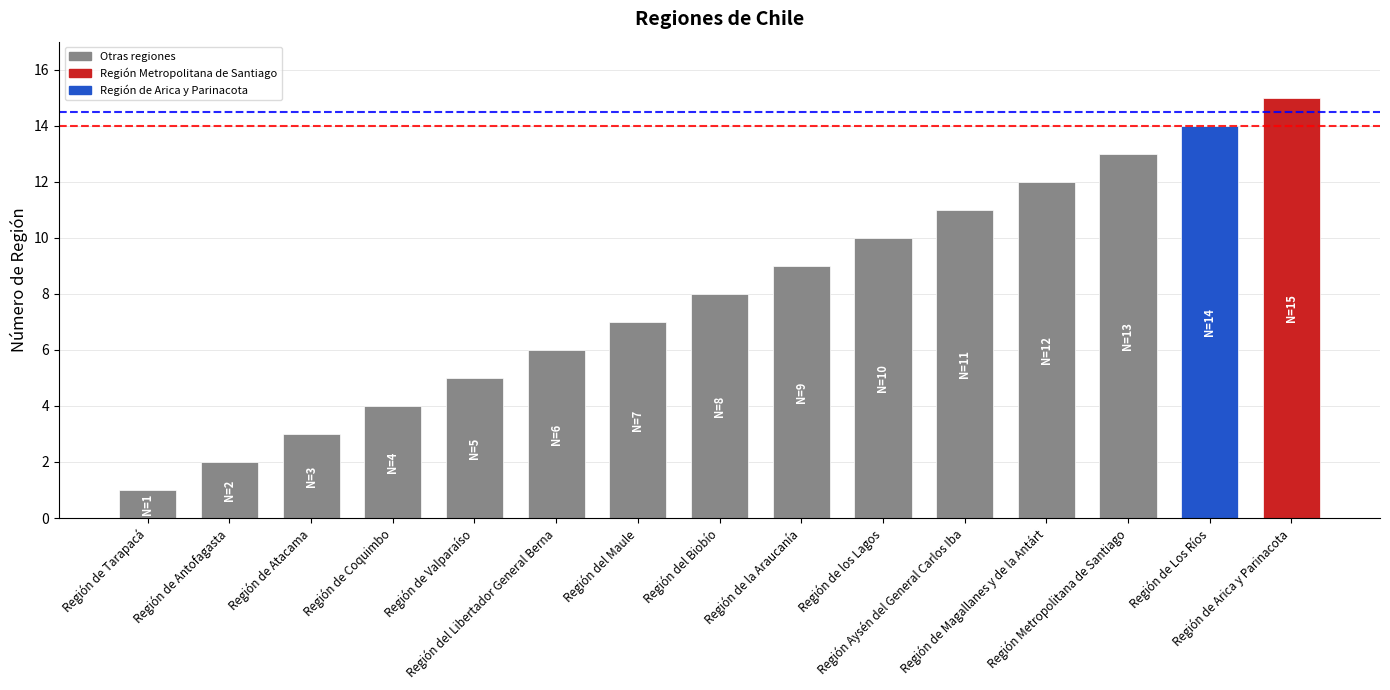

Approximately how many times larger is the value at Región de los Lagos compared to Región de Coquimbo?

2.5